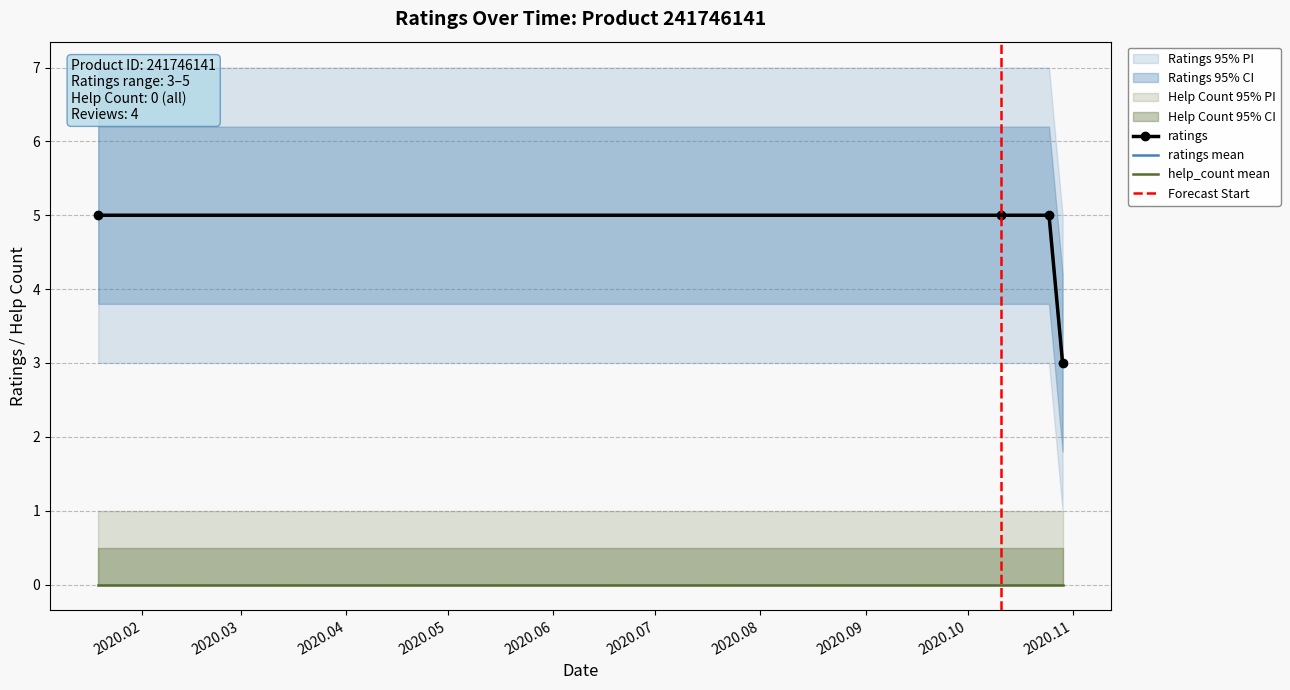

What is the label of the 4th point from the right?

2020.01.19